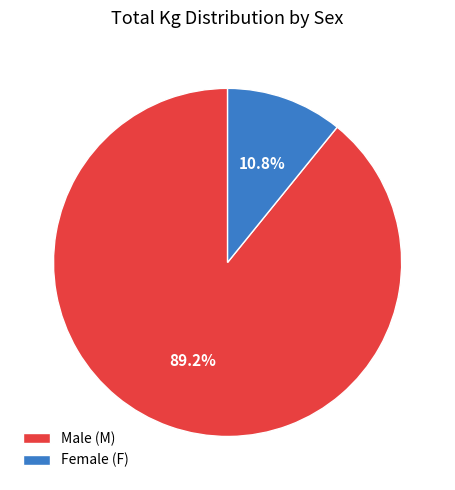

Is there any slice that represents more than half of the pie?

Yes